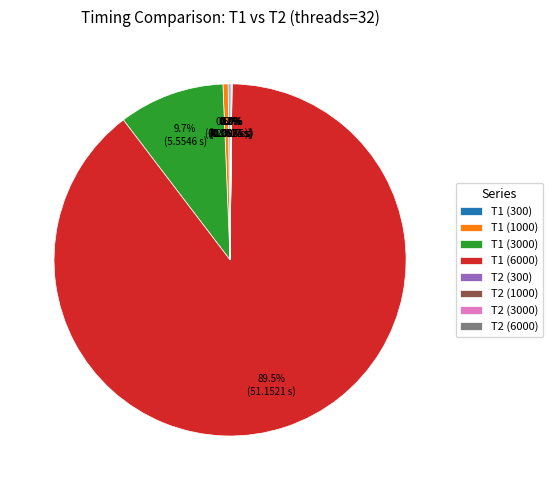

To the nearest percent, what is the average slice percentage?

12%